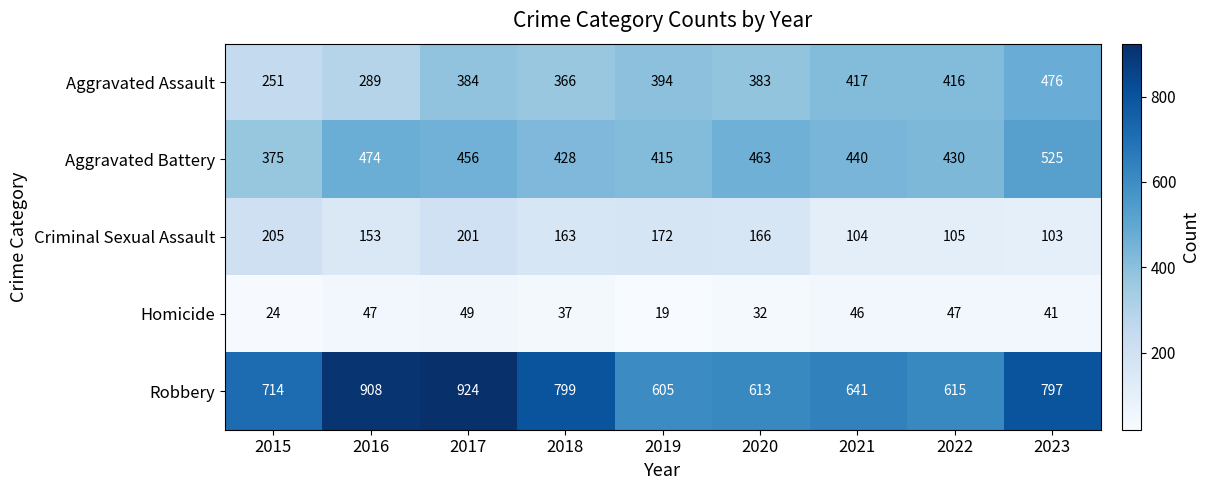

What is the greatest value displayed?

924